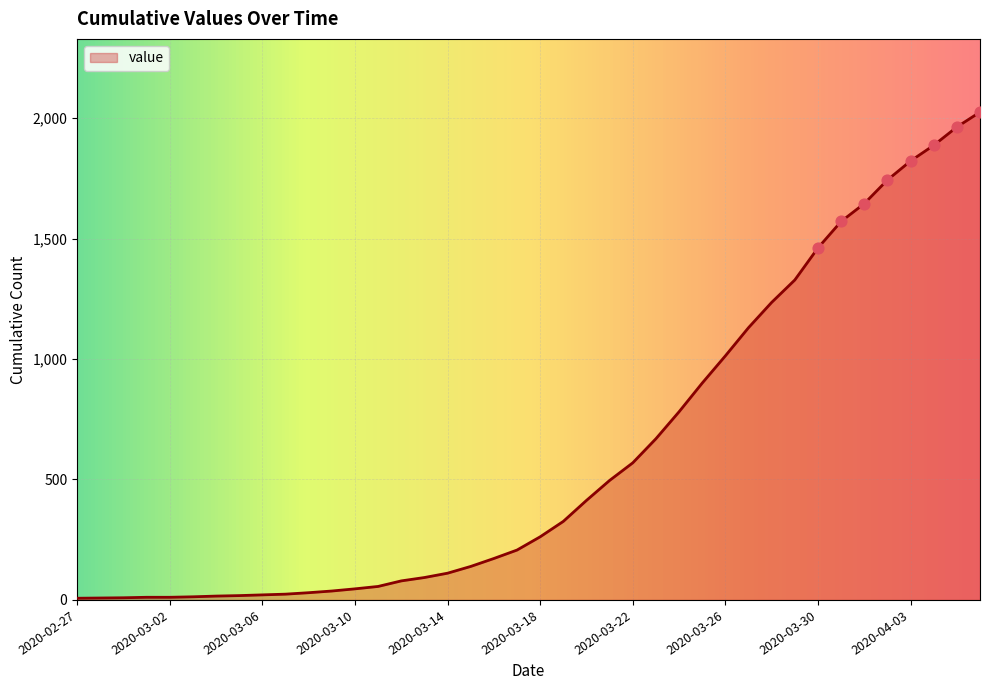

What is the greatest value displayed?

2025